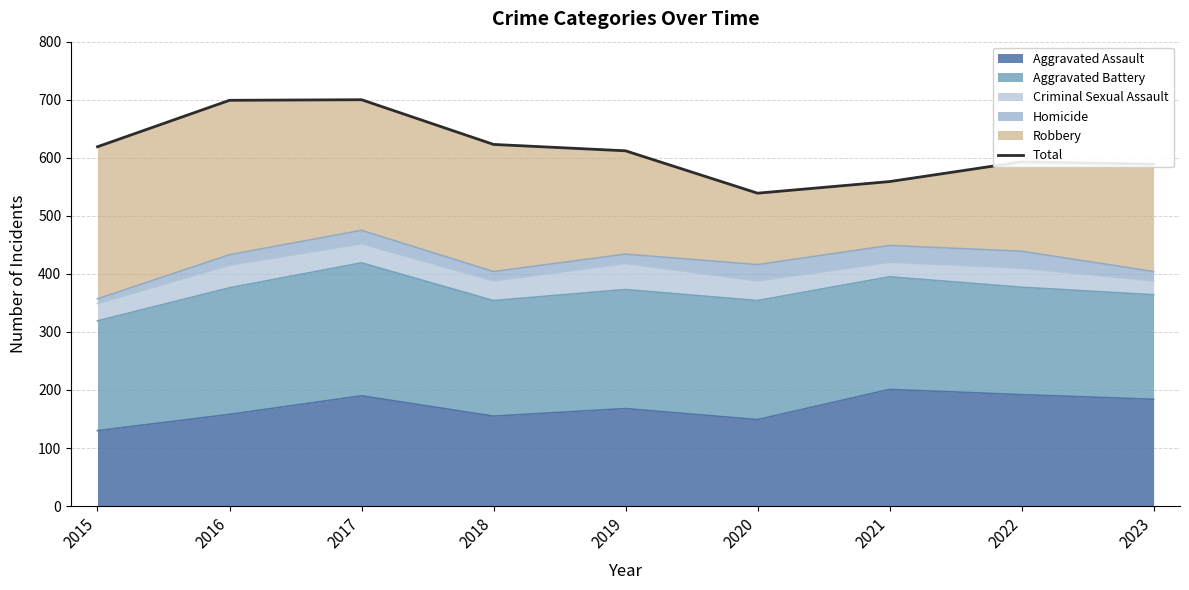

Reading left to right, extract all data points from this chart.

619	699	700	623	612	539	559	593	589